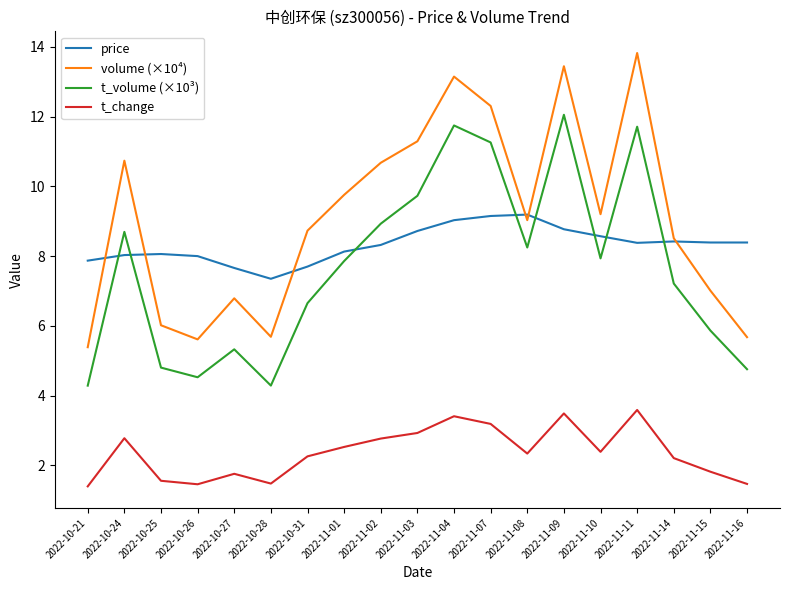

What are all the series names shown in the legend?

price, volume (×10⁴), t_volume (×10³), t_change